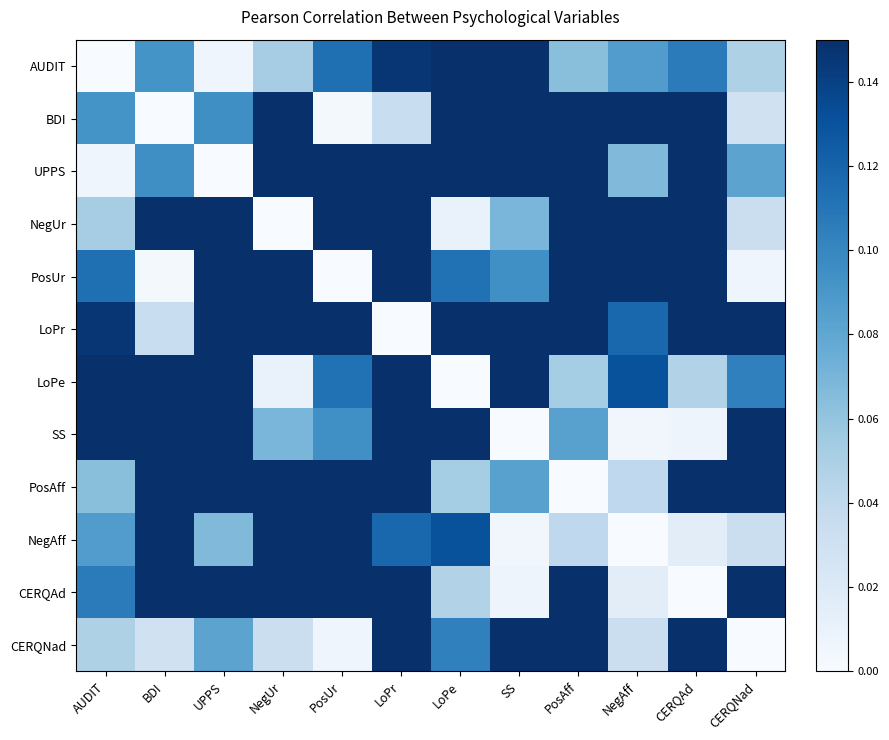

At how many categories does at least one series exceed 0?

12